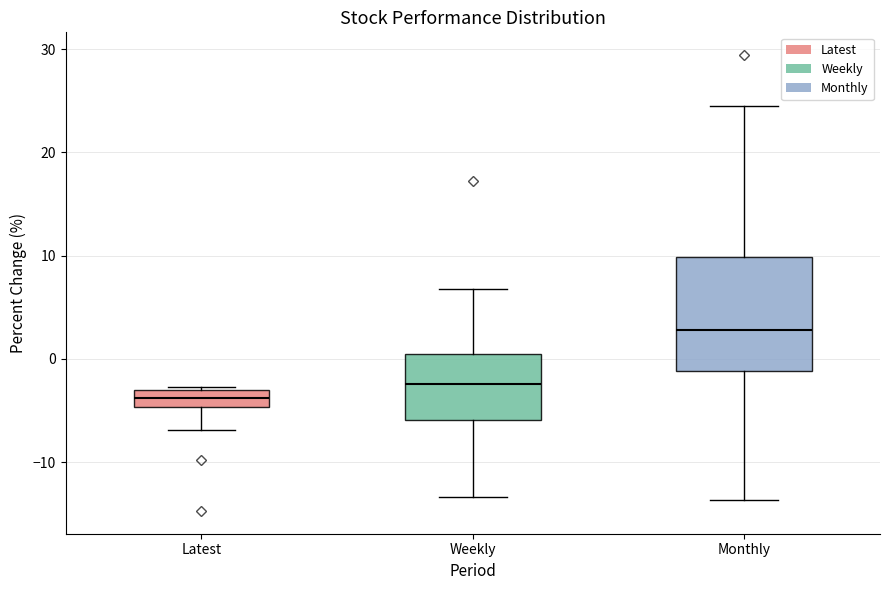

Which box has the highest median line?

Monthly